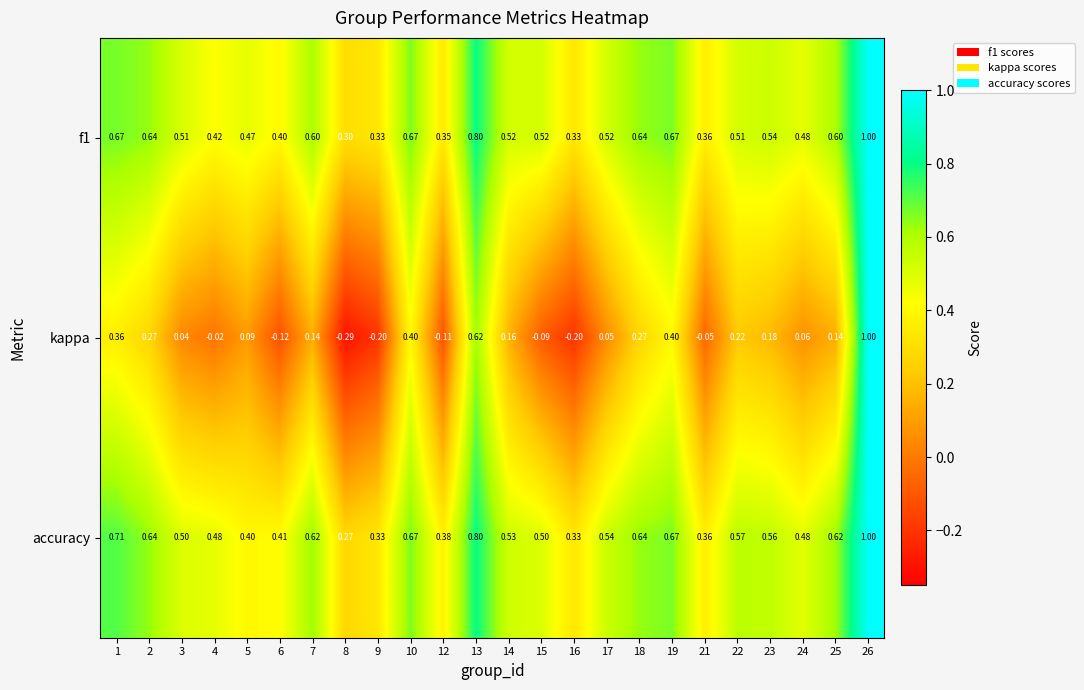

Is the value of f1 at 17 greater than the value of kappa at 17?

Yes